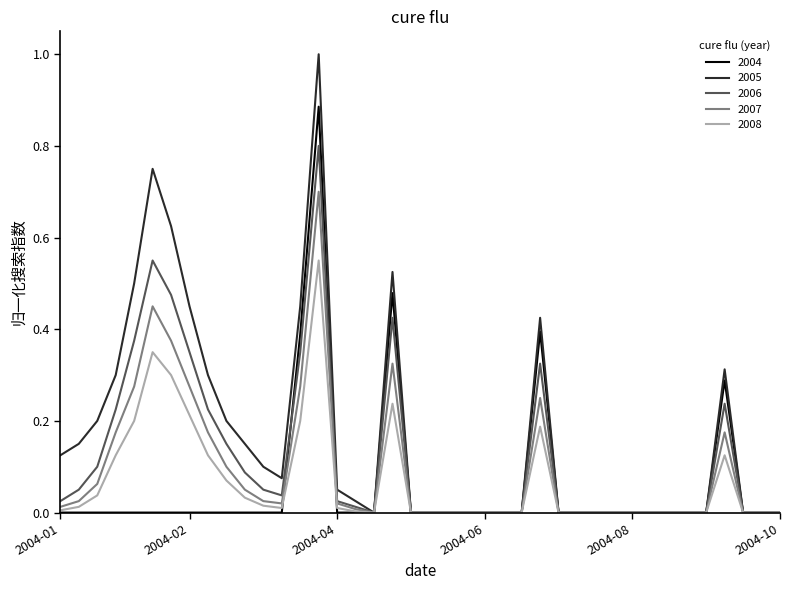

Which series has the widest spread of values?

2005